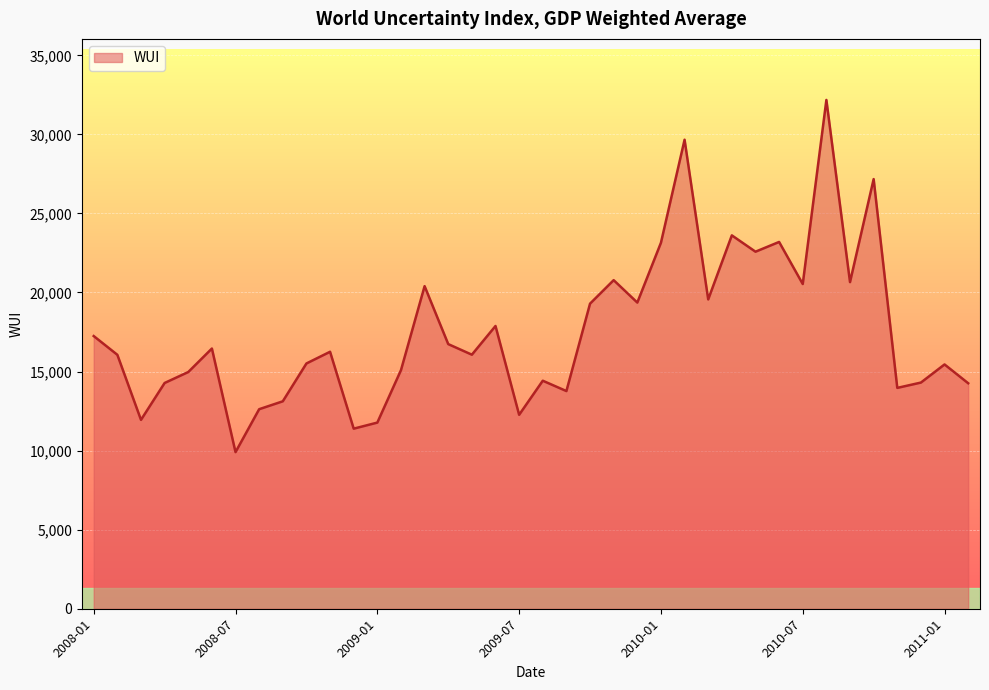

What is the greatest value displayed?

32177.1